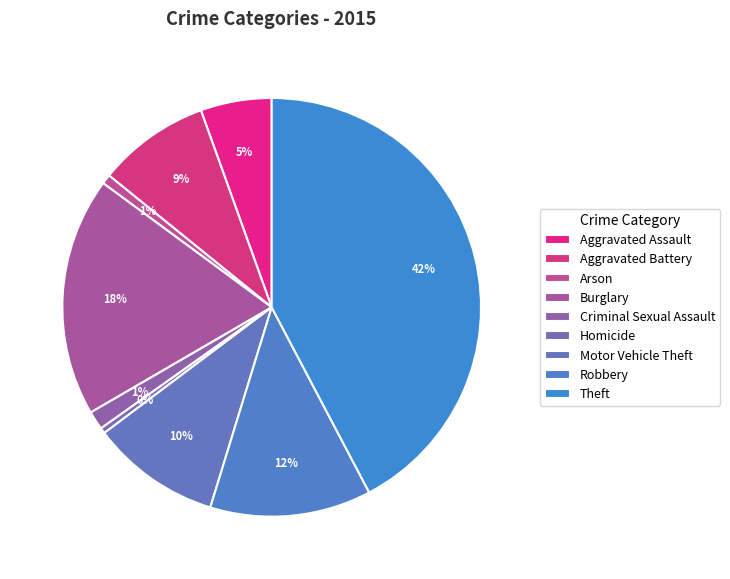

Which slice is the smallest?

Homicide